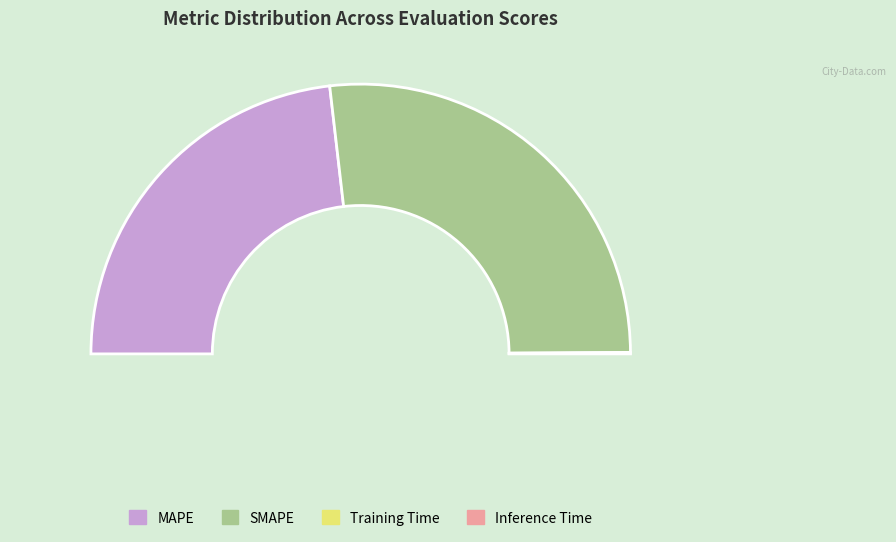

Count the number of slices in the pie.

4